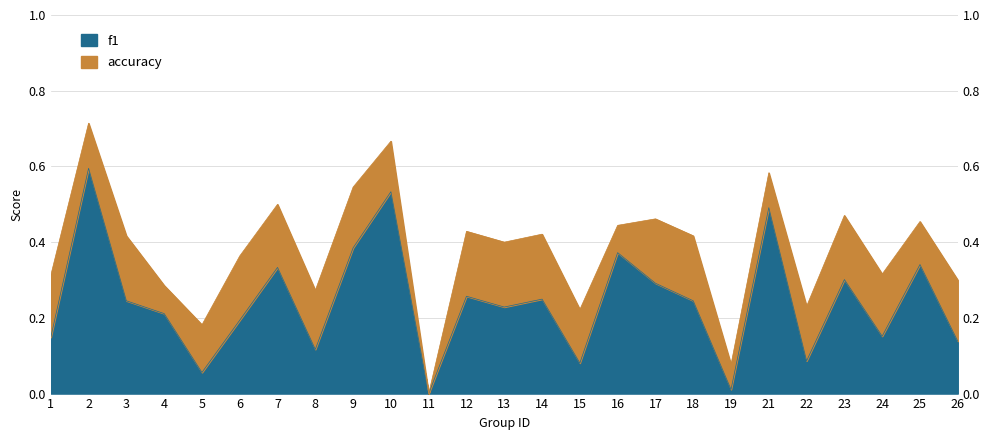

Between 6 and 19, which series saw the biggest shift?

accuracy